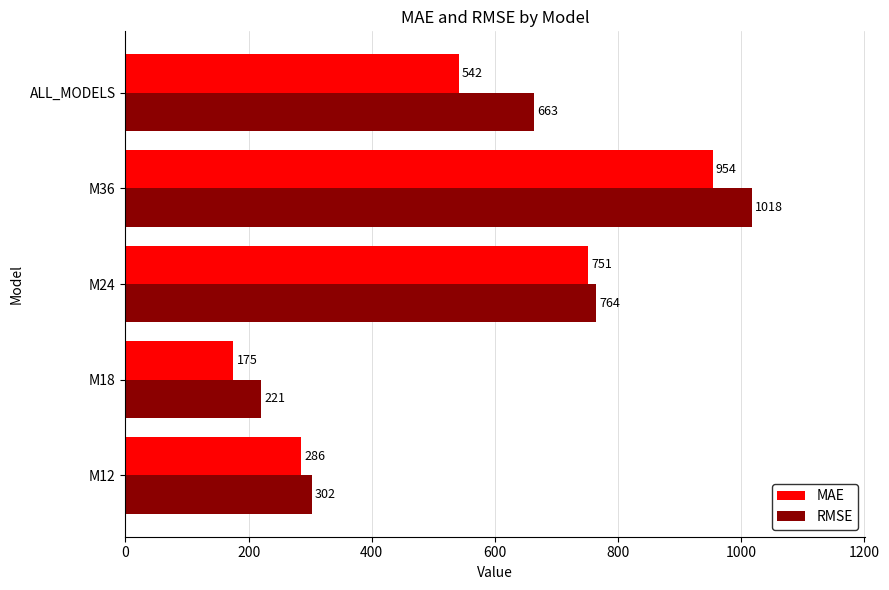

Which series has the widest spread of values?

RMSE